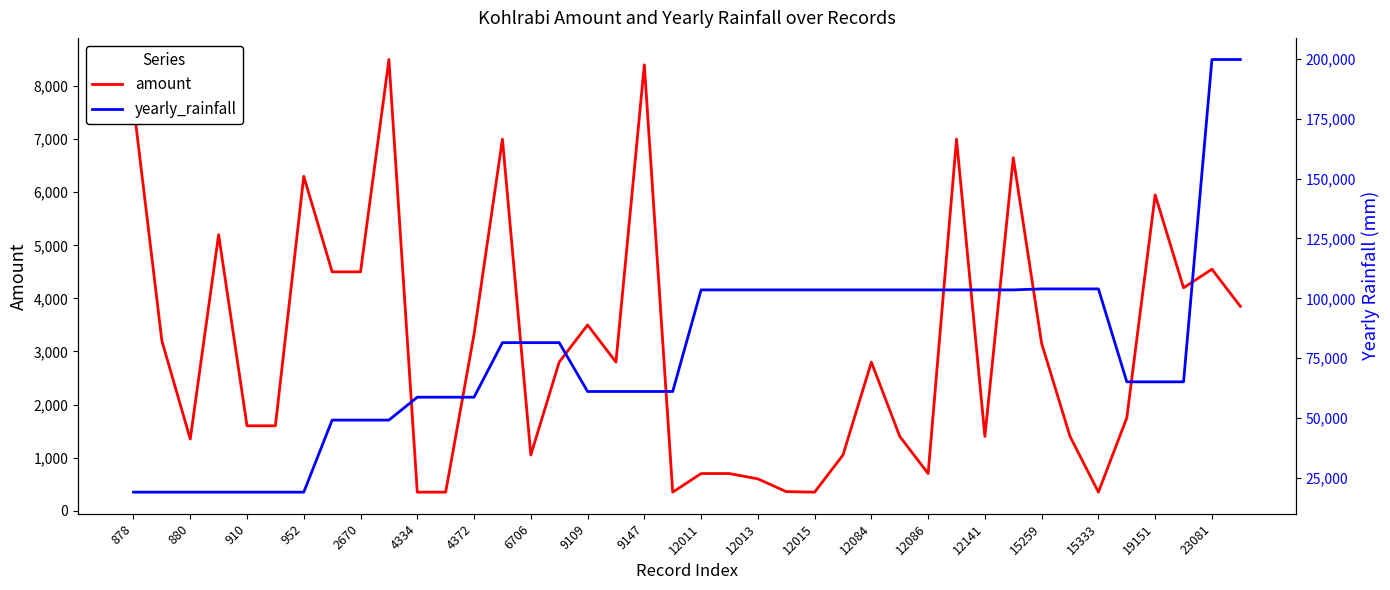

What is the lowest value of the amount series?

350